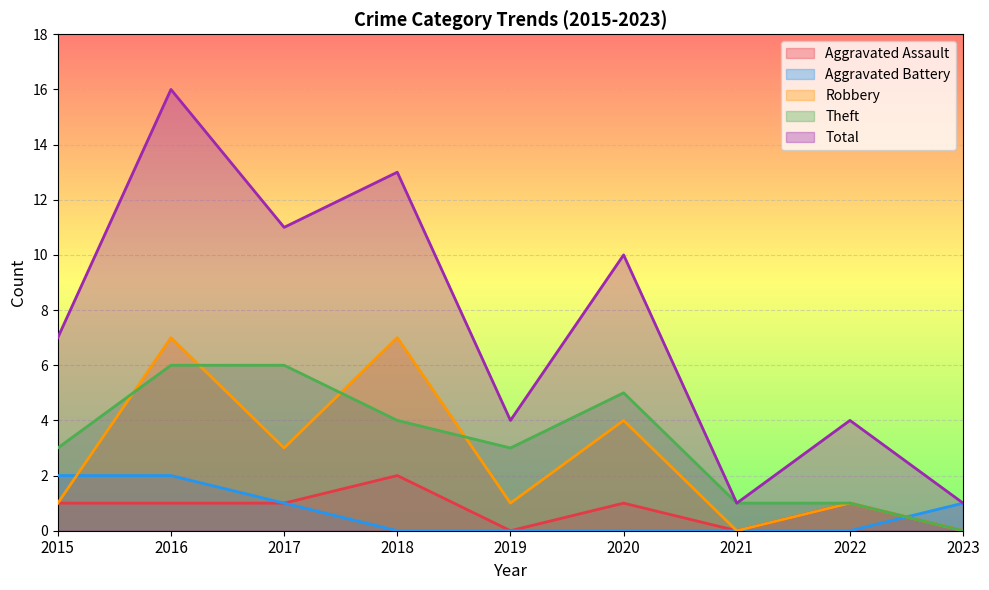

What are all the series names shown in the legend?

Aggravated Assault, Aggravated Battery, Robbery, Theft, Total